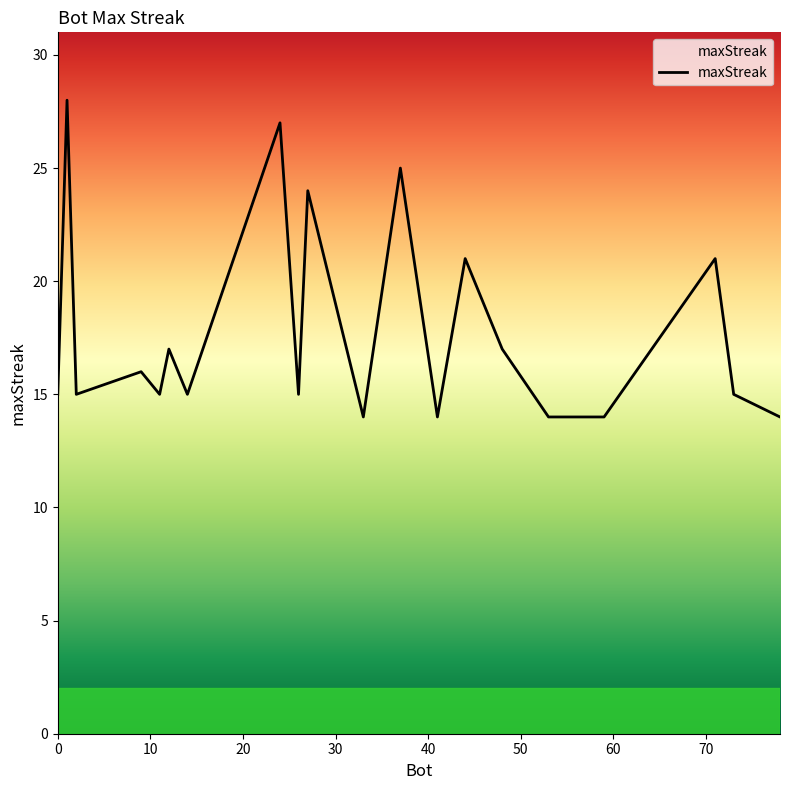

What is the difference between the maximum and second lowest values?

14